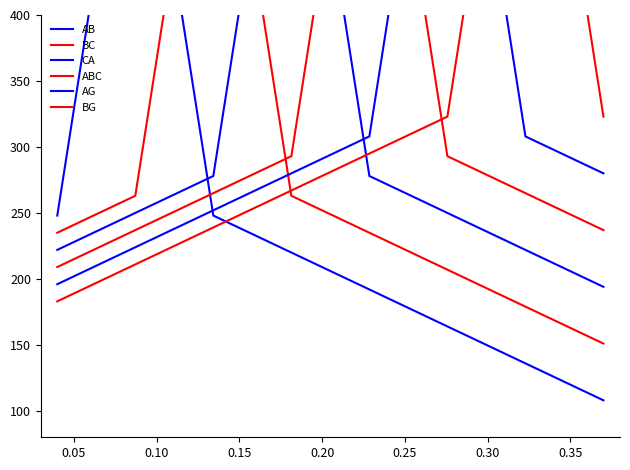

In BC, how many points are higher than both neighbors (excluding endpoints)?

1